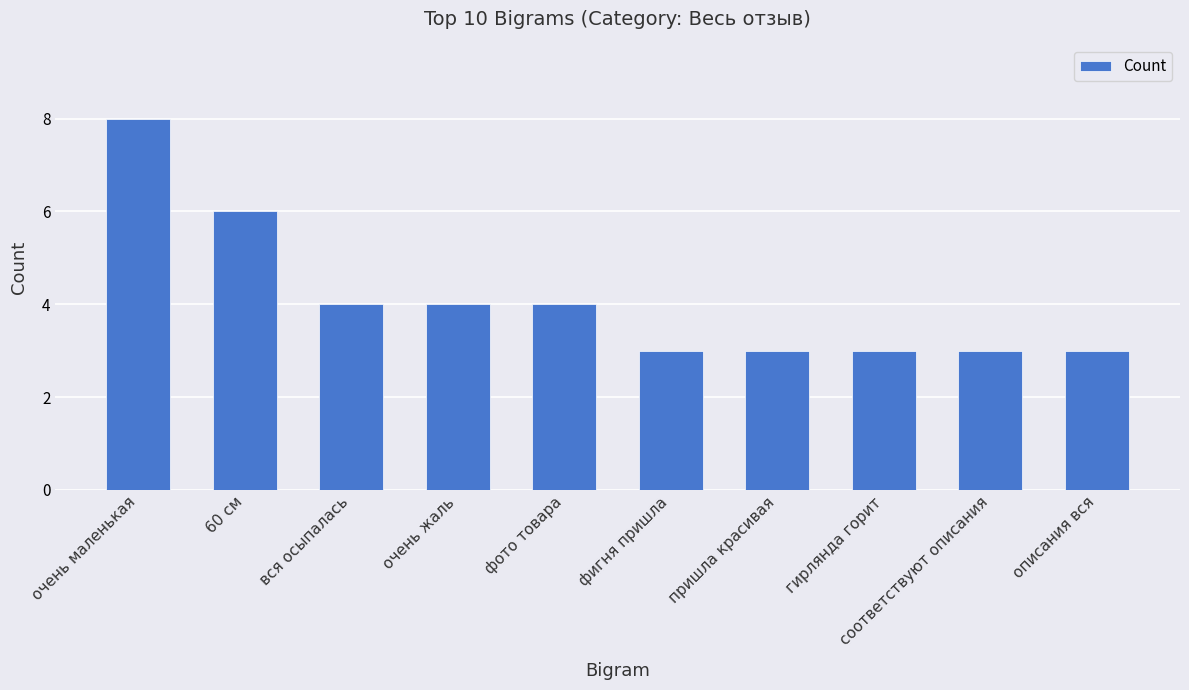

True or false: the data shows 4 at фото товара.

True